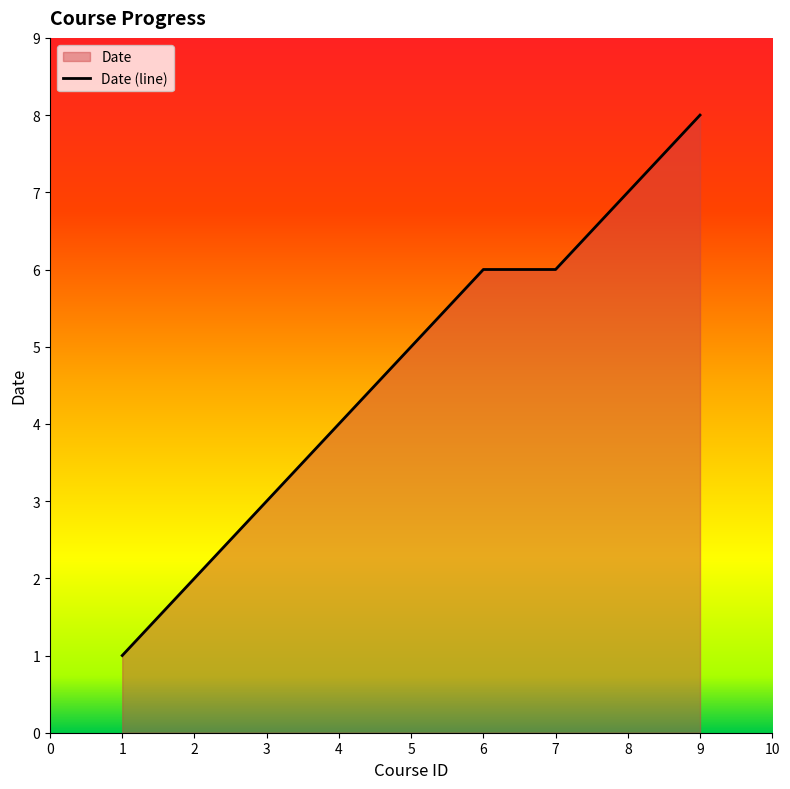

Rank the categories by value from highest to lowest.

9.0, 8.0, 6.0, 7.0, 5.0, 4.0, 3.0, 2.0, 1.0